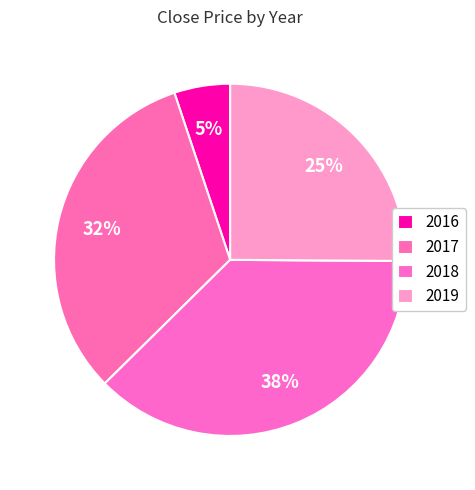

How many segments does this pie chart have?

4